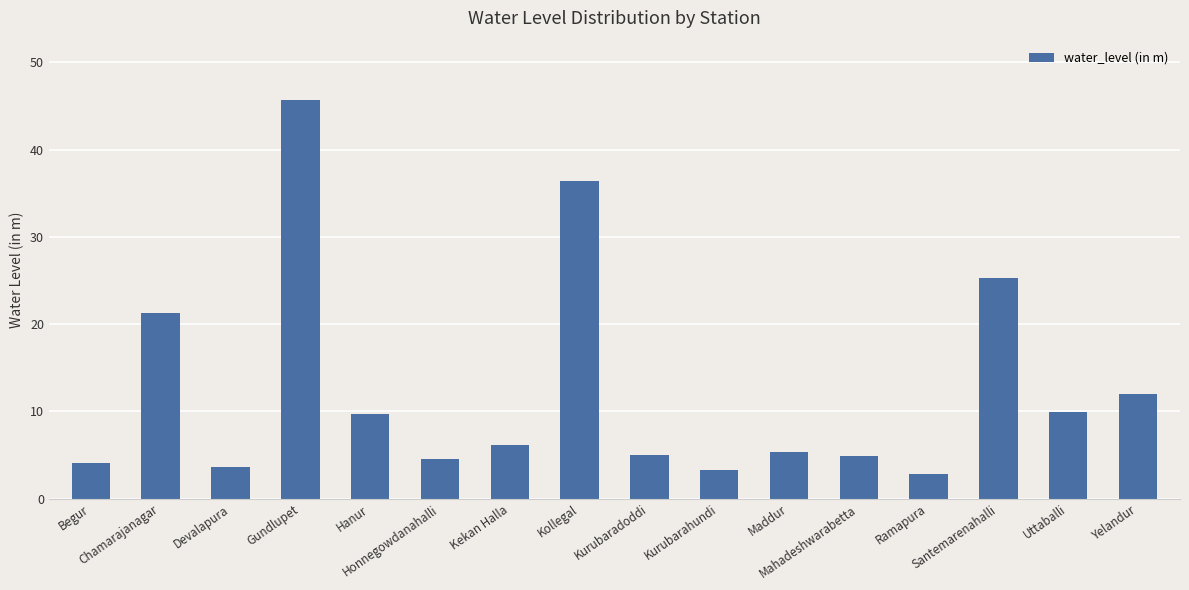

True or false: the data shows 18.1 at Yelandur.

False